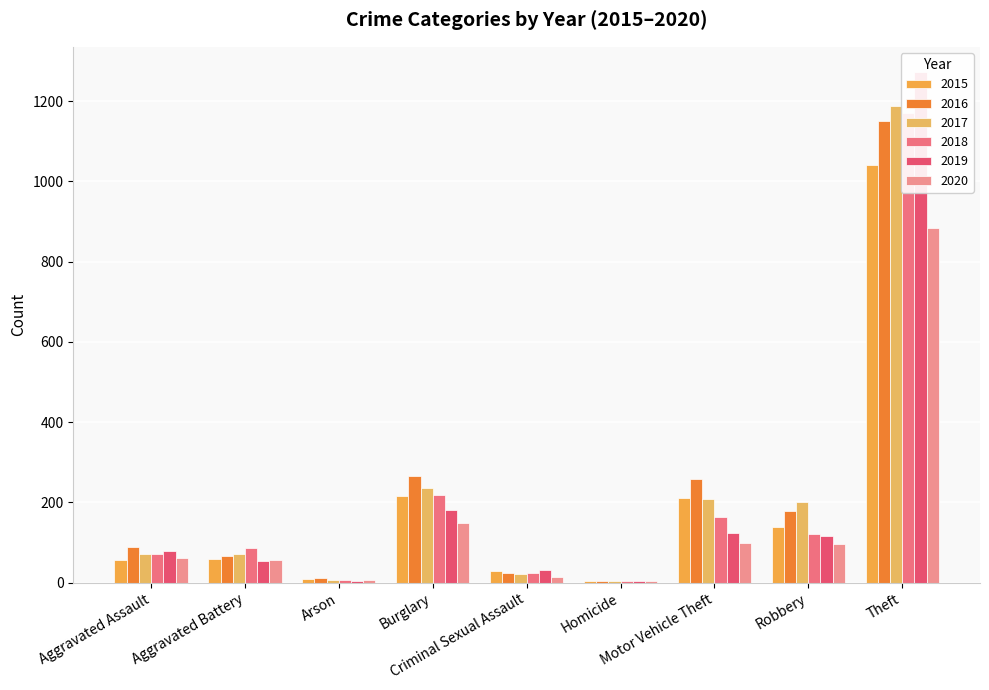

Is it true that 2016 equals 259 at Motor Vehicle Theft?

True